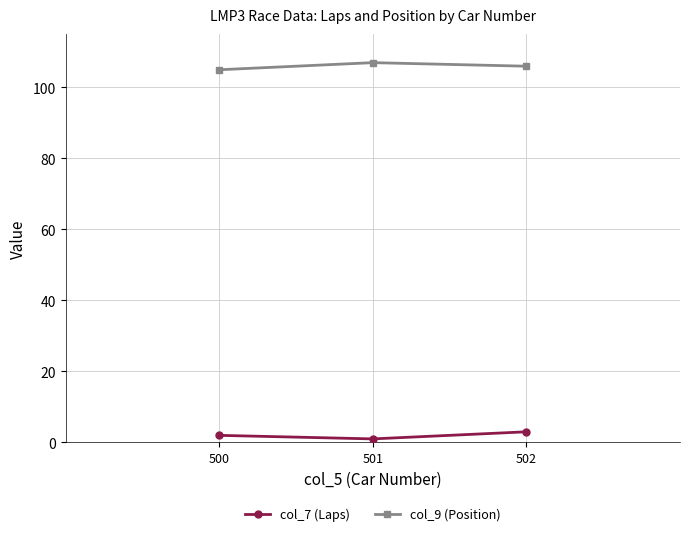

What is the spread (max minus min) of values at 501?

106